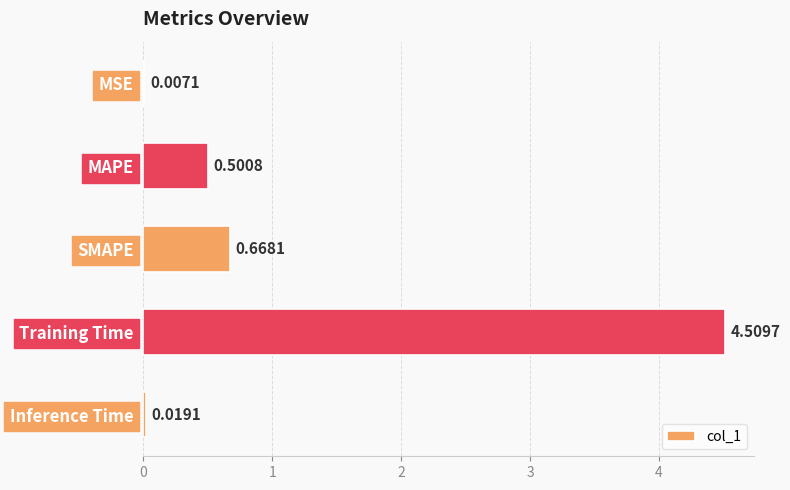

Where is the data nearest to the value 2?

SMAPE